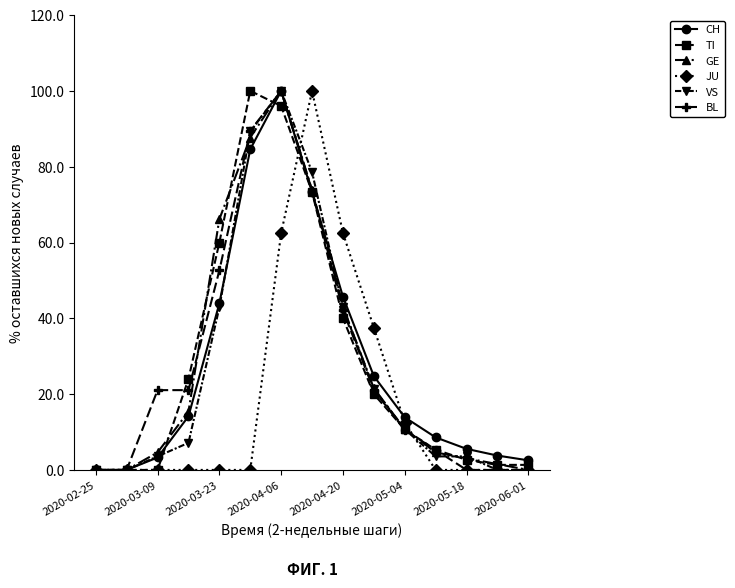

What is the maximum value for GE?

100.0